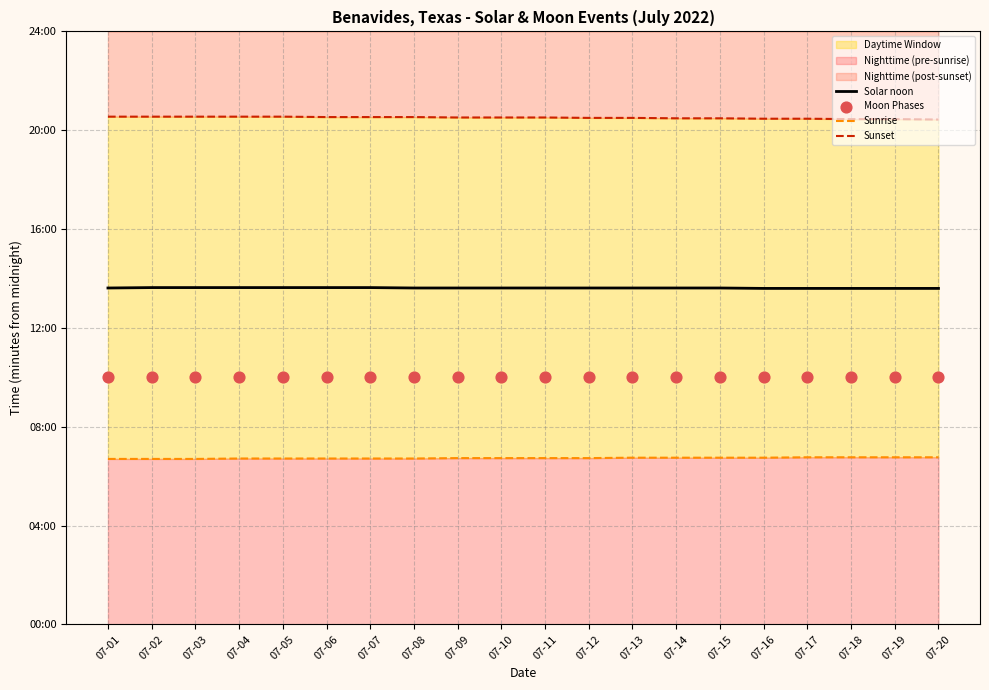

At how many categories does at least one series exceed 666?

20